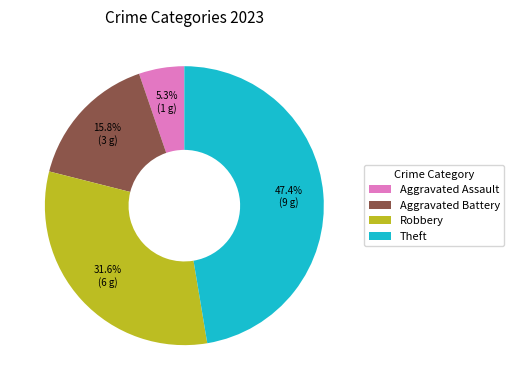

To the nearest percent, what percentage of the pie is Aggravated Assault?

5%